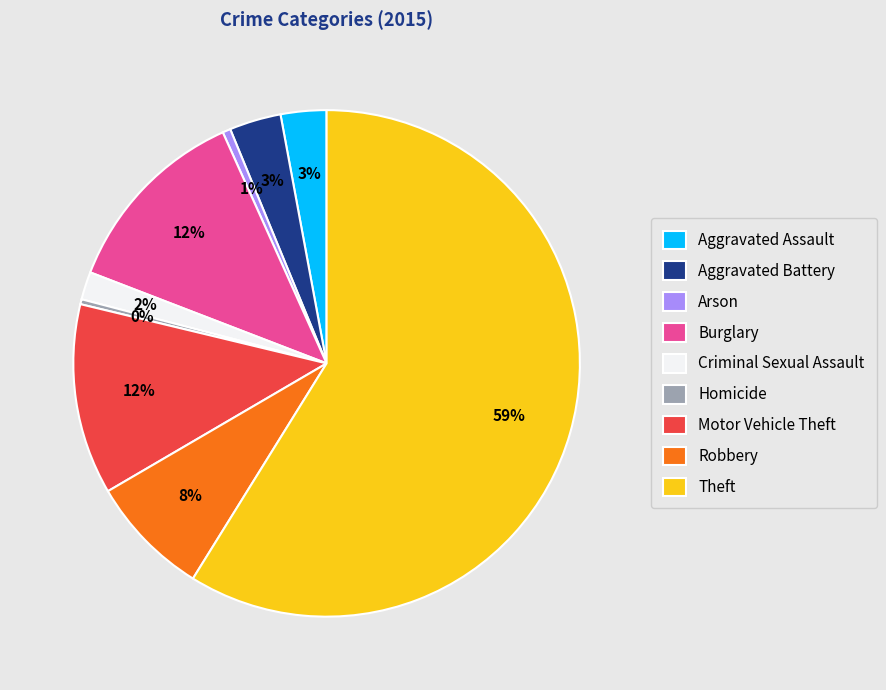

True or false: Arson accounts for 11% of the total.

False